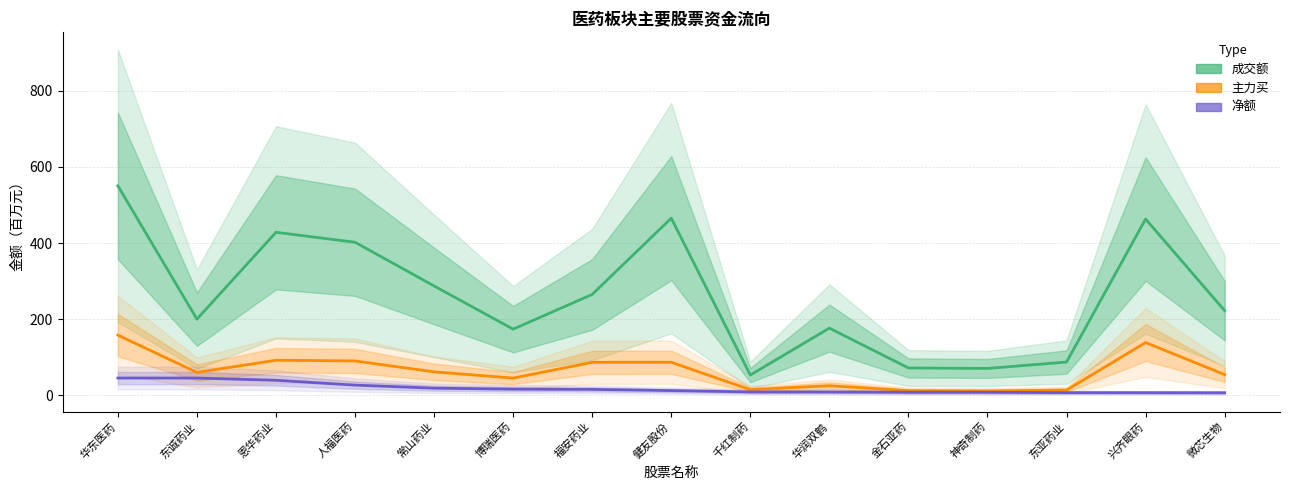

At which label is 主力买 closest to 85?

福安药业